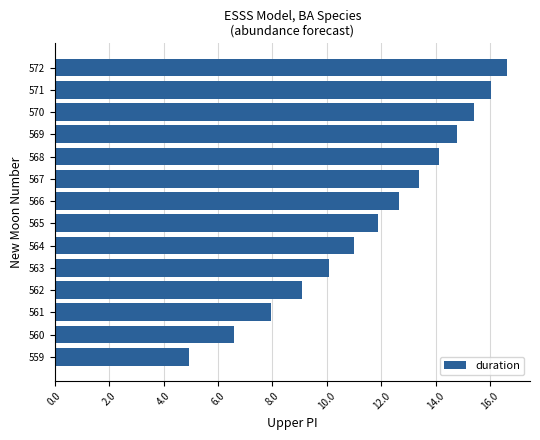

Does the chart contain any negative values?

No